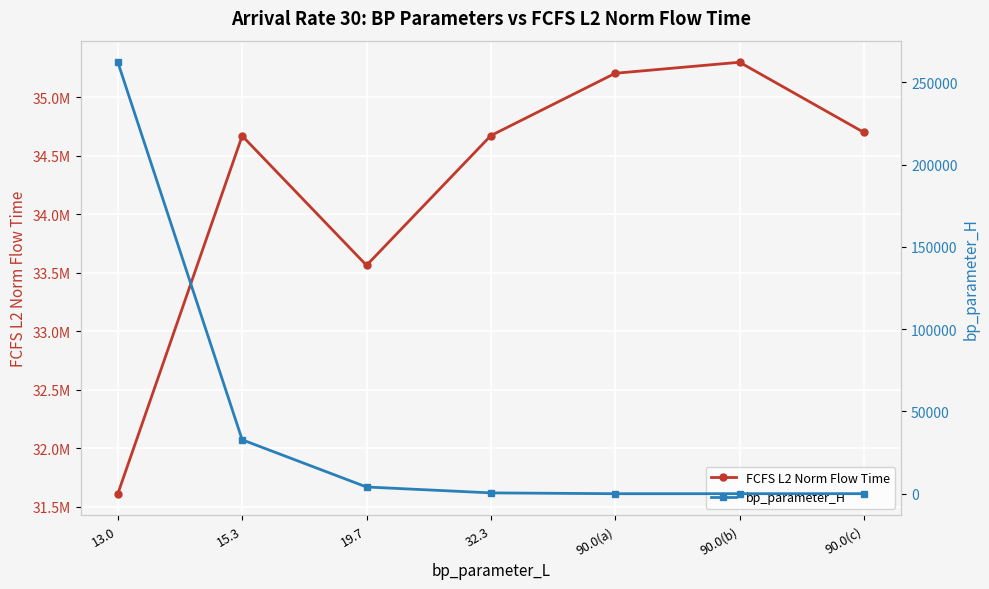

What is the total value across all series at 19.7?

33566475.7